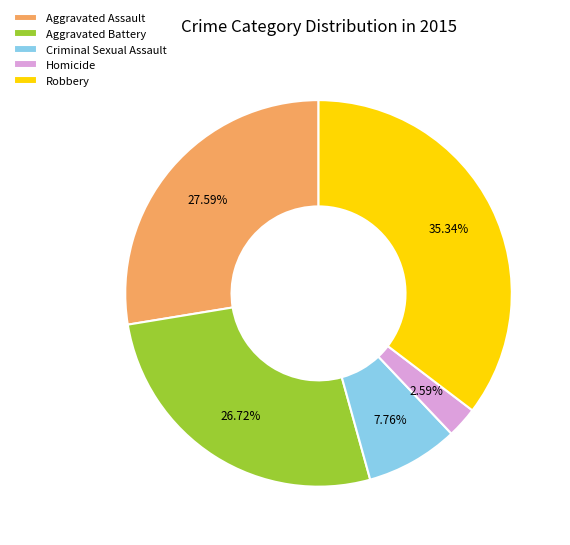

To the nearest percent, what is the average slice percentage?

20%